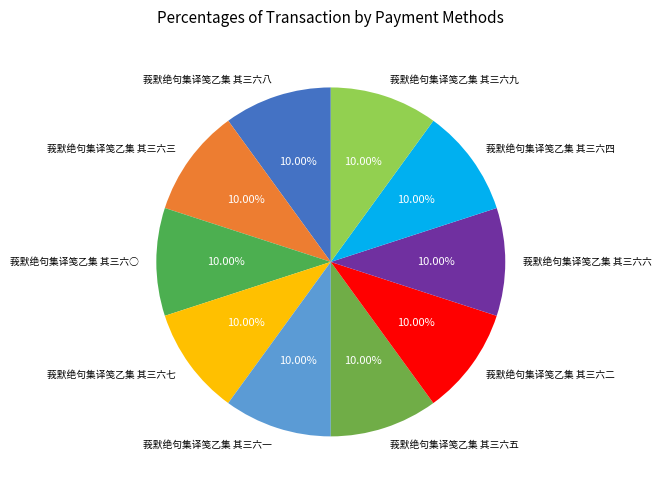

How many segments does this pie chart have?

10